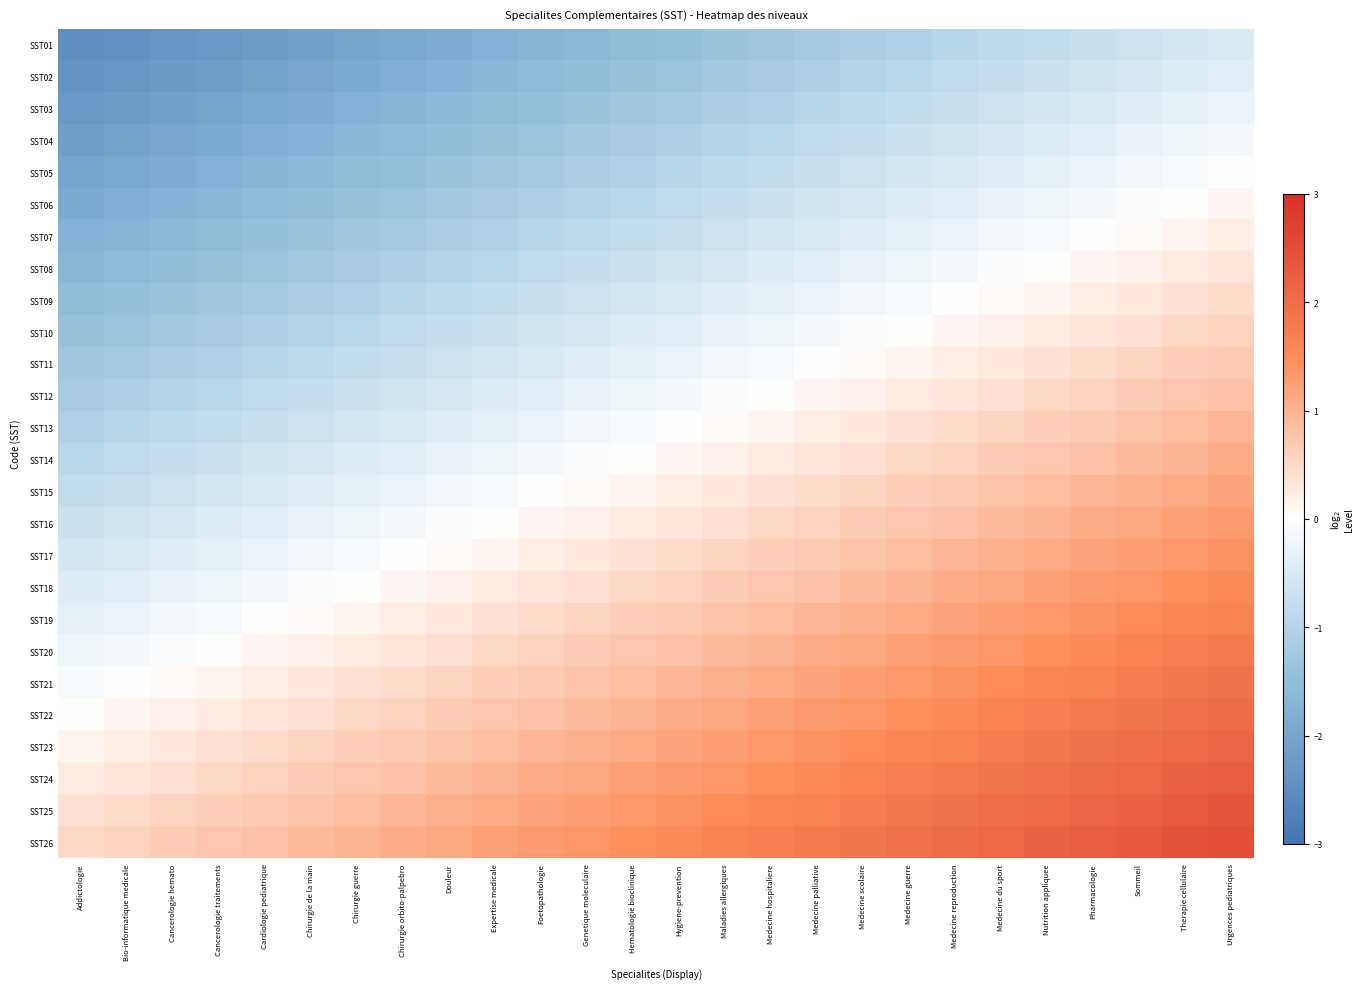

Between Foetopathologie and Addictologie, which is larger?

Foetopathologie